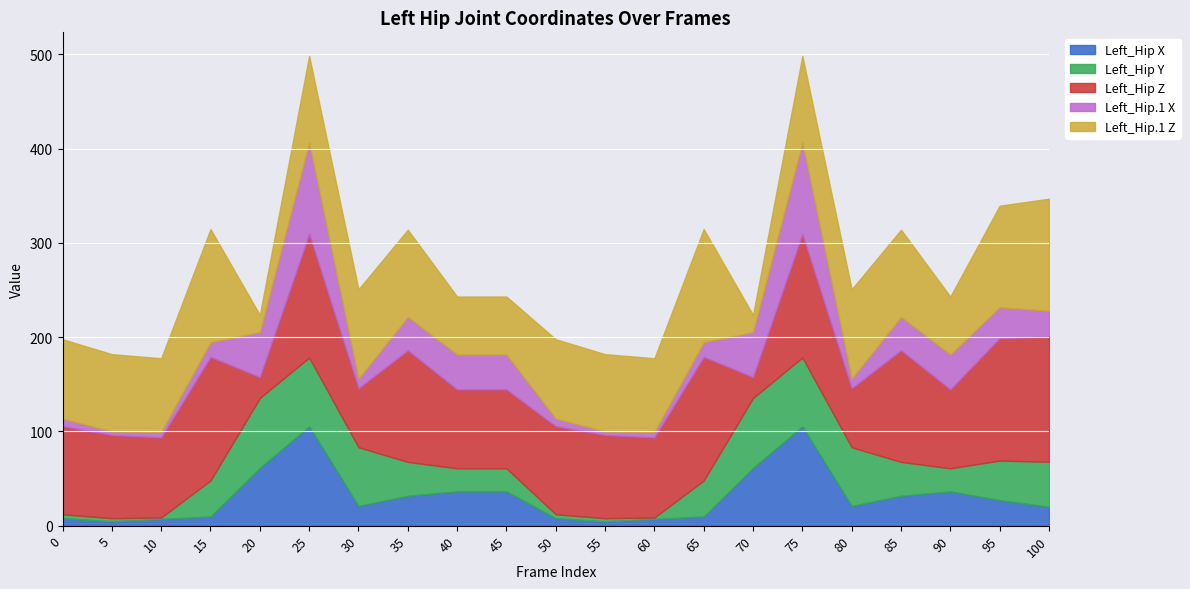

The value of Left_Hip Y at 0 is -2.5. True or false?

False